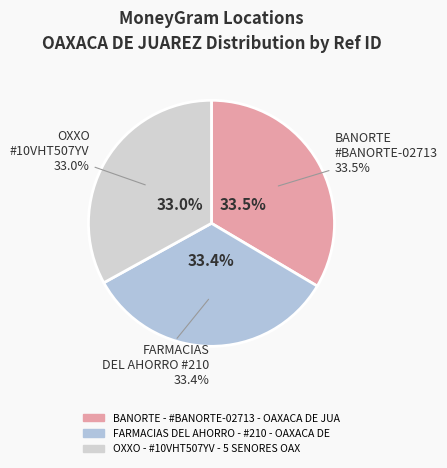

Approximately how many times larger is the value at OXXO - #10VHT507YV - 5 SENORES OAX compared to FARMACIAS DEL AHORRO - #210 - OAXACA DE?

1.0